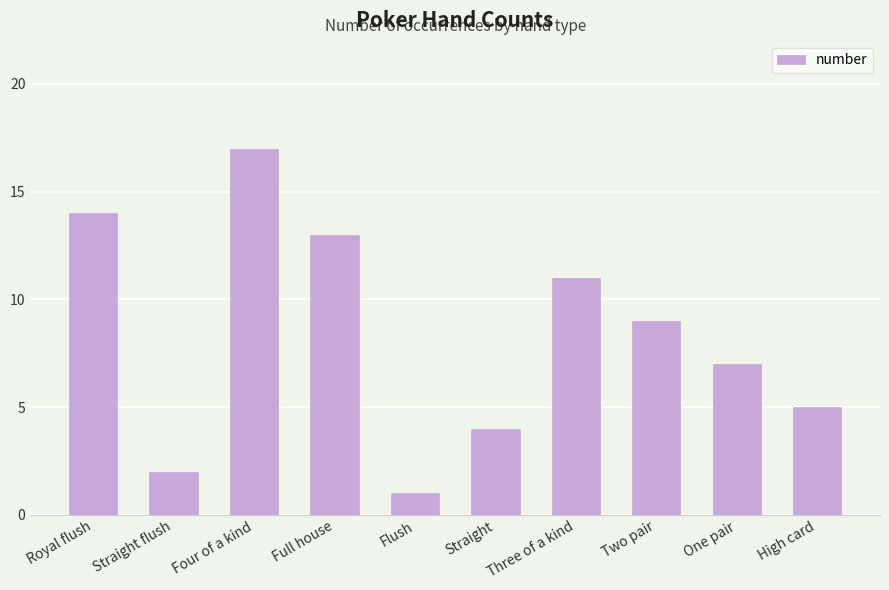

The value at Straight is 6. True or false?

False